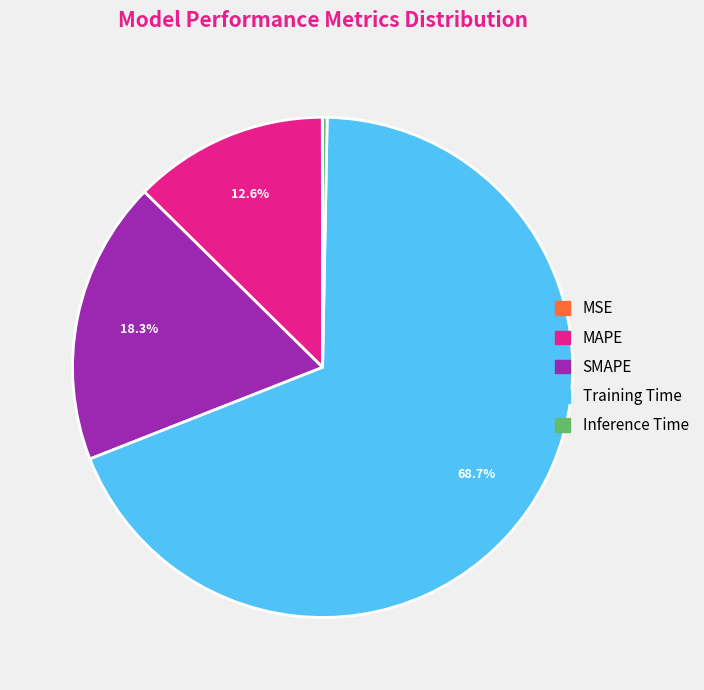

Which slice is the largest?

Training Time